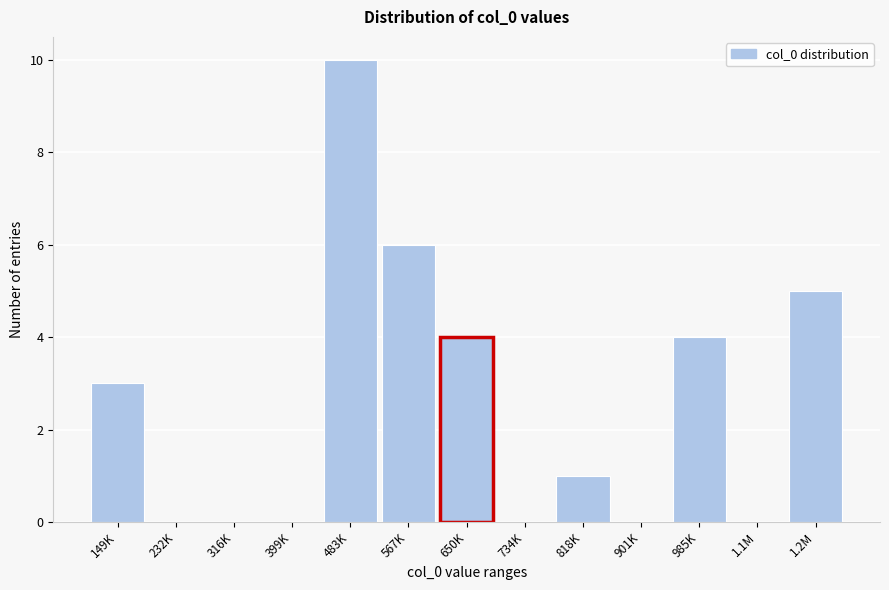

Reading left to right, list all the values displayed in this chart.

149K=3	232K=0	316K=0	399K=0	483K=10	567K=6	650K=4	734K=0	818K=1	901K=0	985K=4	1.1M=0	1.2M=5